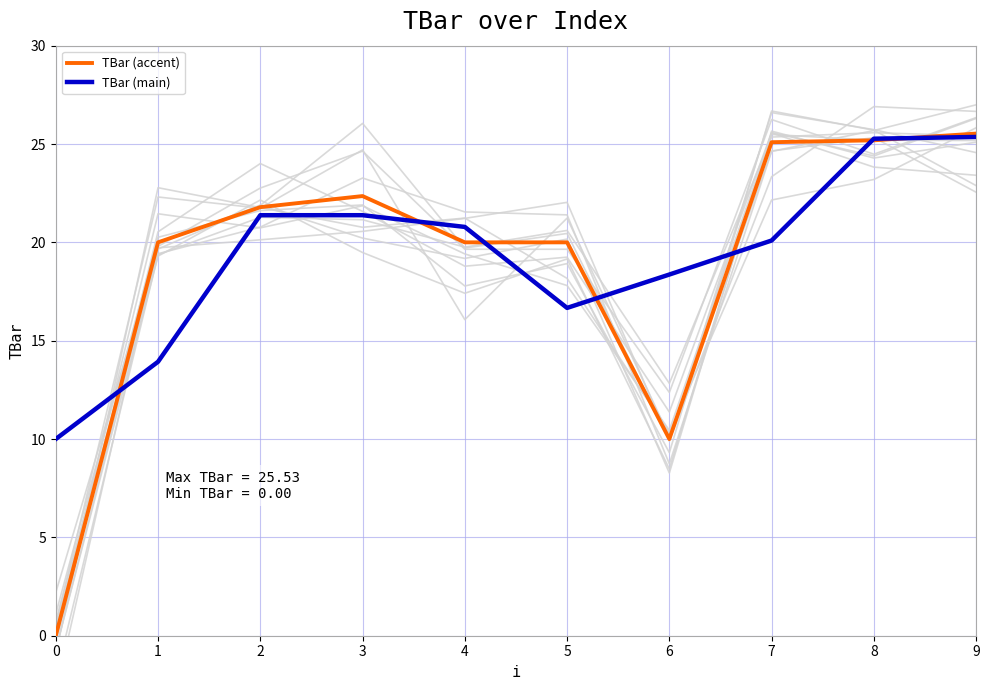

What is the sum of all TBar (accent) values?

190.0